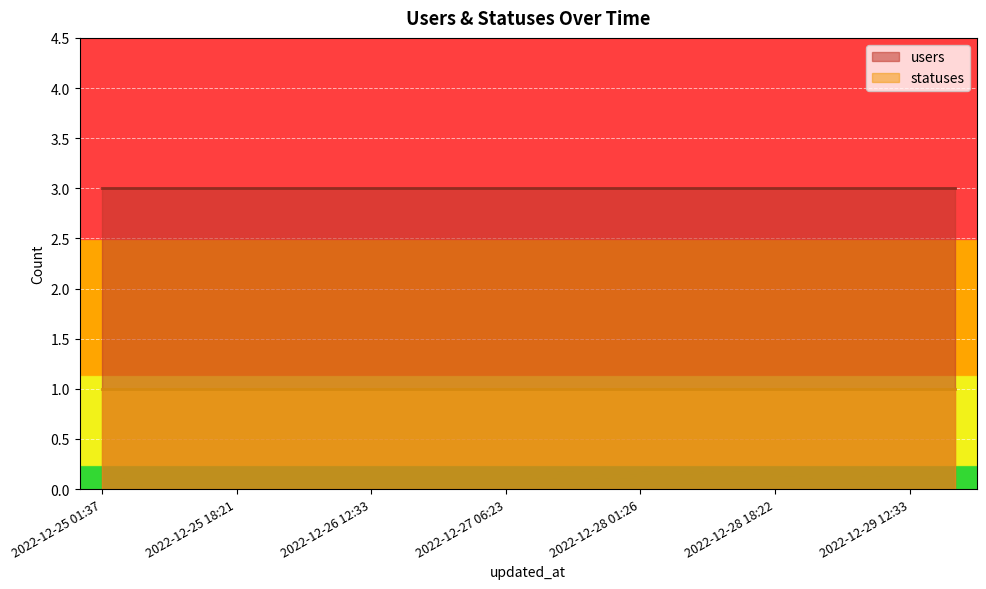

Reading left to right, what are all the values shown in this chart?

users: 2022-12-25 01:37=3	2022-12-25 06:21=3	2022-12-25 12:32=3	2022-12-25 18:21=3	2022-12-26 01:33=3	2022-12-26 06:23=3	2022-12-26 12:33=3	2022-12-26 18:21=3	2022-12-27 01:26=3	2022-12-27 06:23=3	2022-12-27 12:34=3	2022-12-27 18:22=3	2022-12-28 01:26=3	2022-12-28 06:23=3	2022-12-28 12:33=3	2022-12-28 18:22=3	2022-12-29 01:34=3	2022-12-29 06:22=3	2022-12-29 12:33=3	2022-12-29 18:22=3
statuses: 2022-12-25 01:37=1	2022-12-25 06:21=1	2022-12-25 12:32=1	2022-12-25 18:21=1	2022-12-26 01:33=1	2022-12-26 06:23=1	2022-12-26 12:33=1	2022-12-26 18:21=1	2022-12-27 01:26=1	2022-12-27 06:23=1	2022-12-27 12:34=1	2022-12-27 18:22=1	2022-12-28 01:26=1	2022-12-28 06:23=1	2022-12-28 12:33=1	2022-12-28 18:22=1	2022-12-29 01:34=1	2022-12-29 06:22=1	2022-12-29 12:33=1	2022-12-29 18:22=1